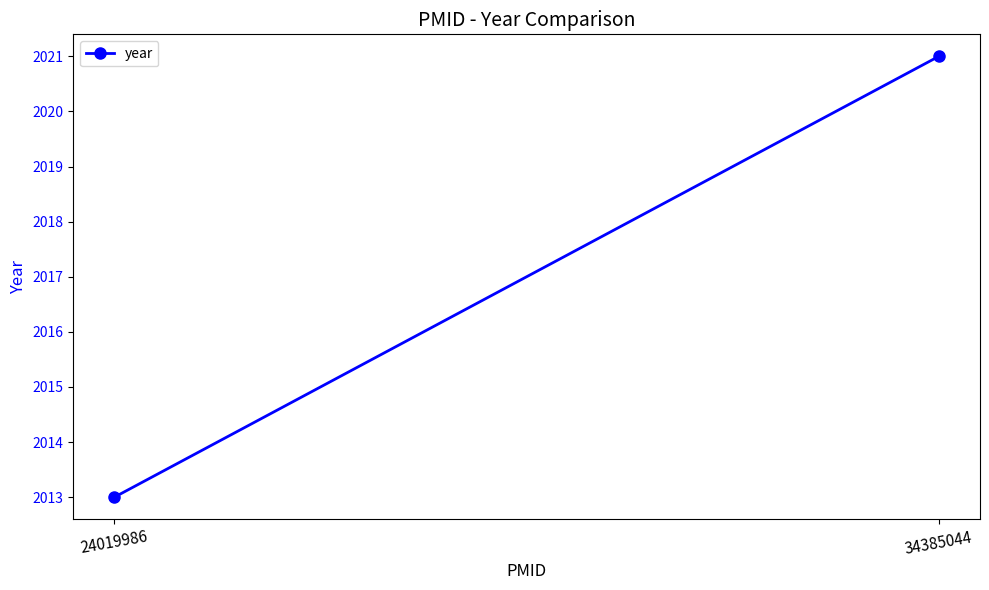

Rank the categories by value from lowest to highest.

24019986, 34385044